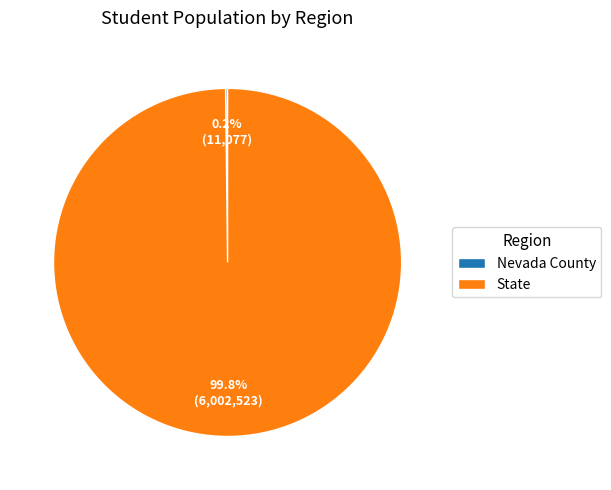

What is the majority slice?

State